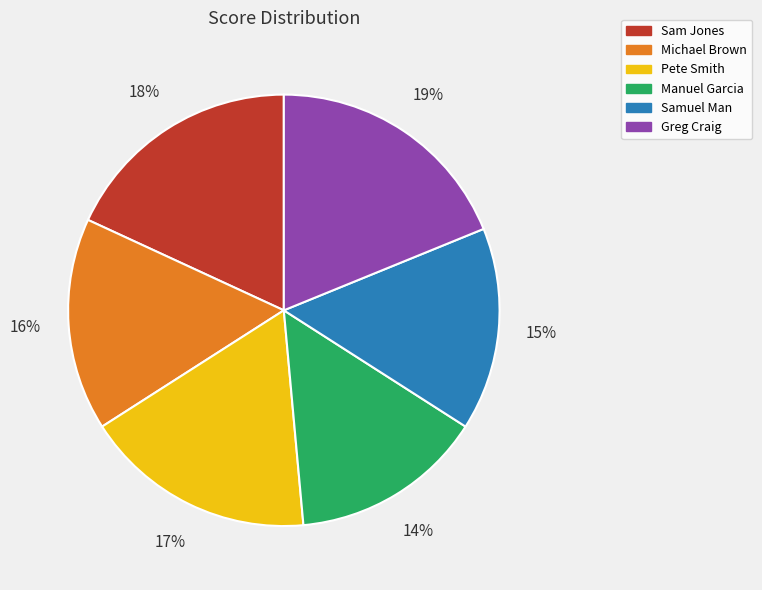

How many segments does this pie chart have?

6